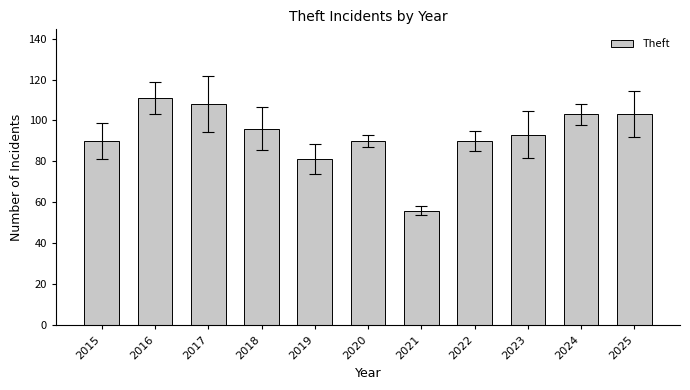

What is the difference between the second highest and minimum values?

52